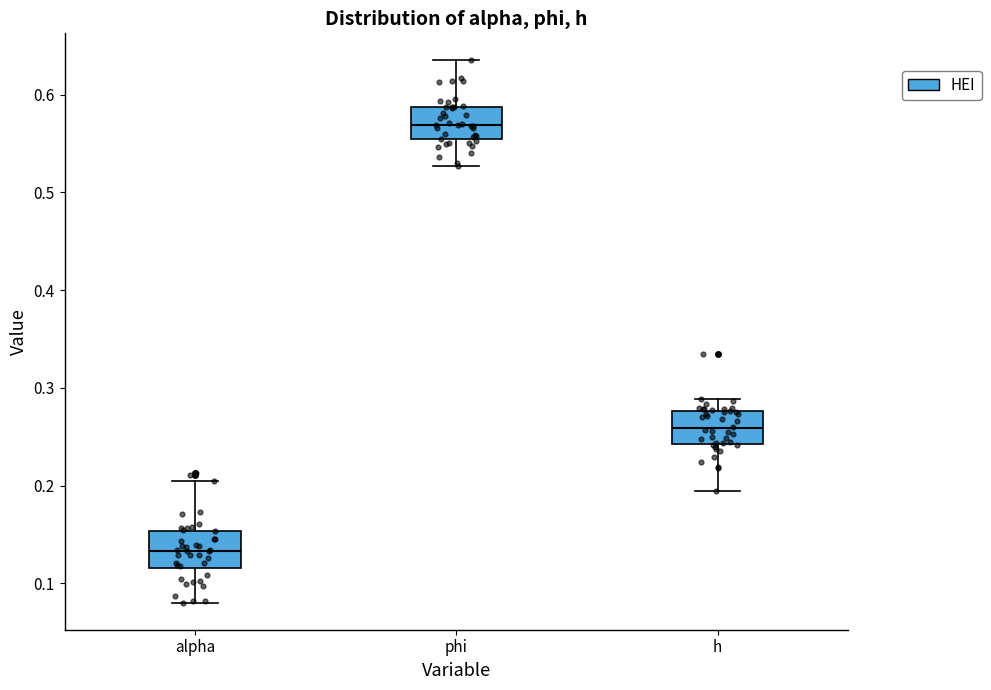

Reading left to right, transcribe this box plot: for each box, give where its median line is, the range the box spans, and where its two whiskers end, as read against the y-axis. The values are not printed on the chart, so give them approximately, as read against the axis.

alpha: median 0.13, box 0.12 to 0.15, whiskers 0.08 to 0.20
phi: median 0.57, box 0.55 to 0.59, whiskers 0.53 to 0.63
h: median 0.26, box 0.24 to 0.28, whiskers 0.19 to 0.29